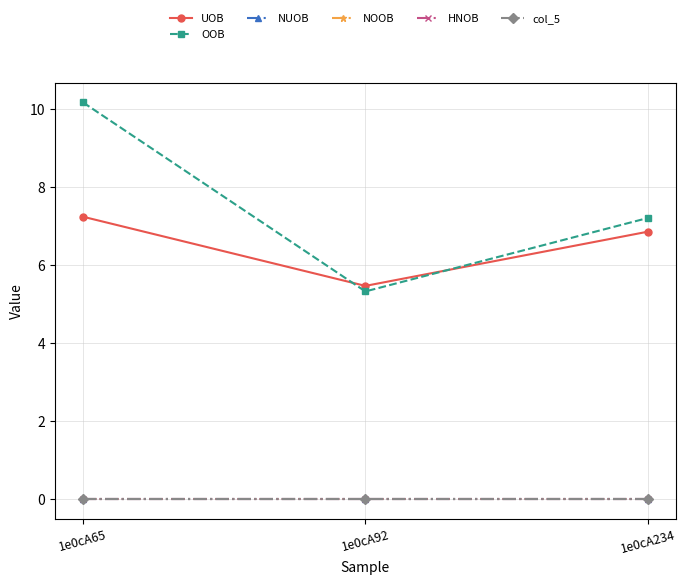

Which series changed the most between 1e0cA65 and 1e0cA234?

OOB